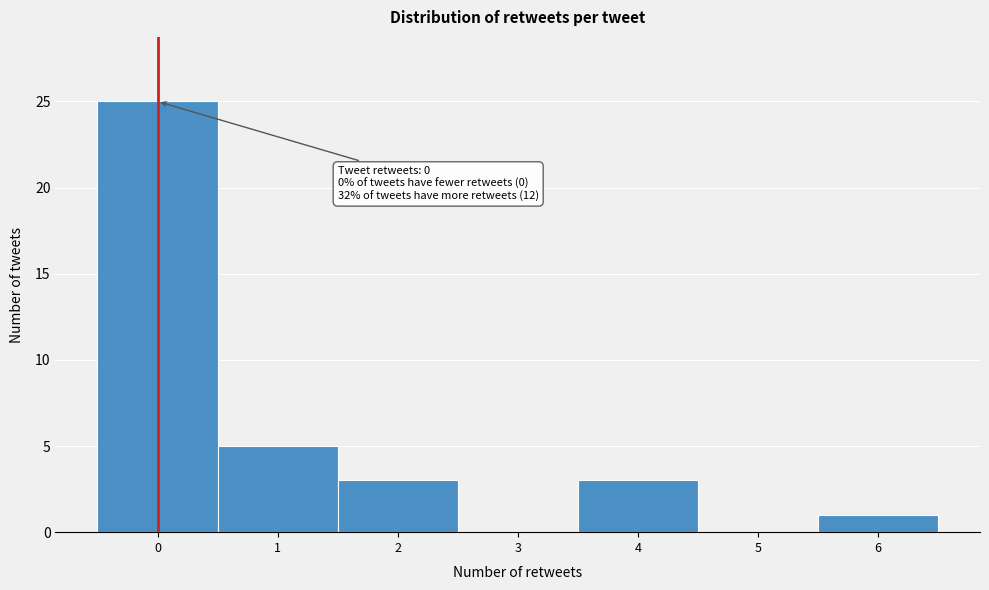

Over which range of the x-axis is the bar tallest?

-0.5 to 0.5